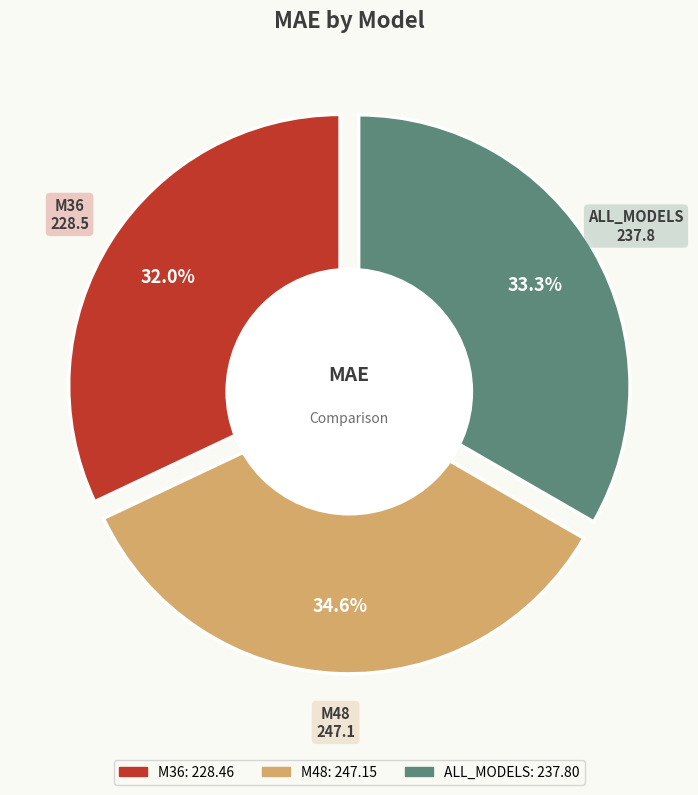

What is the change in value from M36 to ALL_MODELS?

+9.3